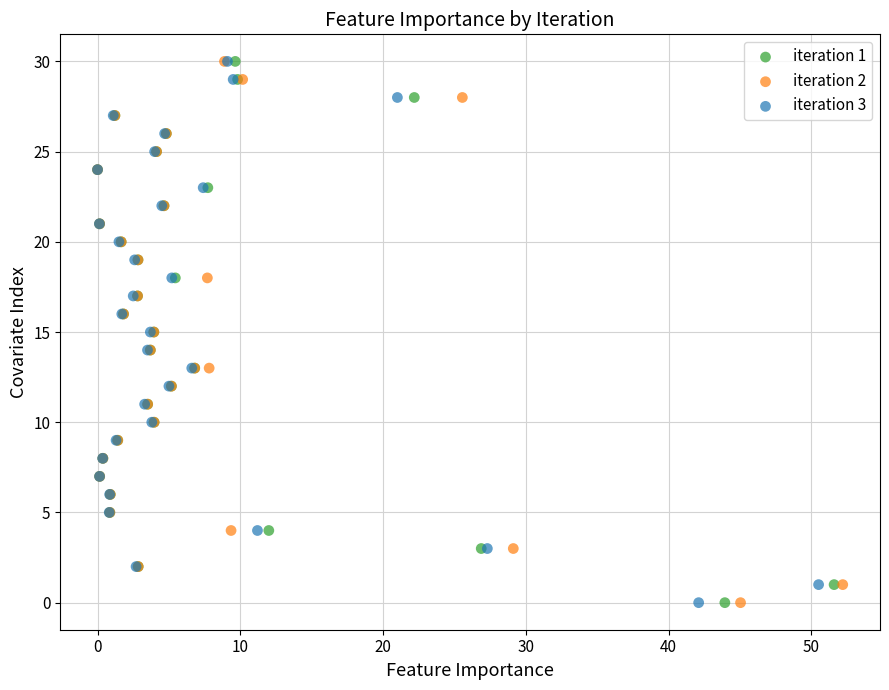

What are all the series names shown in the legend?

iteration 1, iteration 2, iteration 3